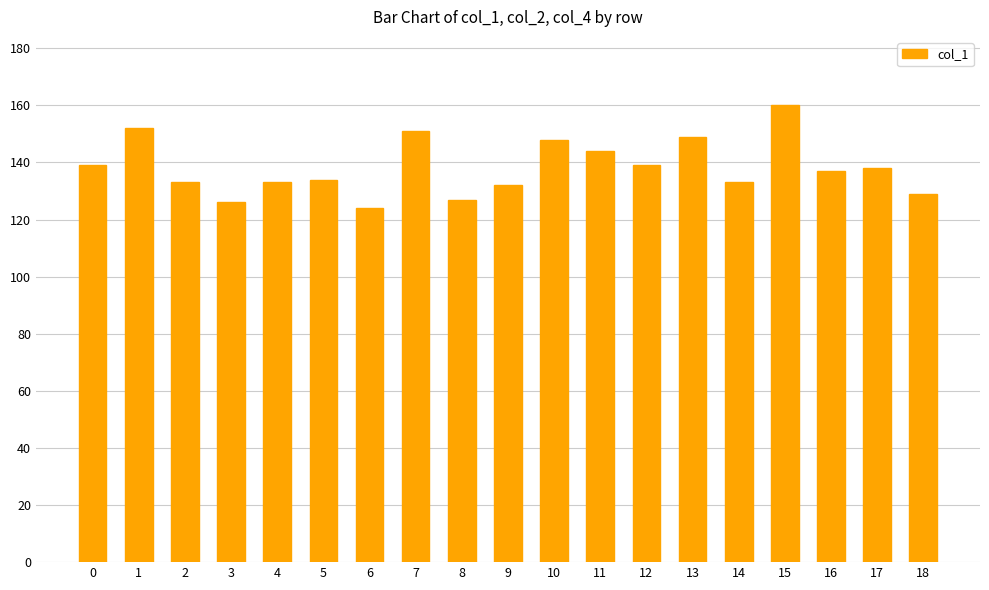

The chart shows a value of 124 at 6. True or false?

True